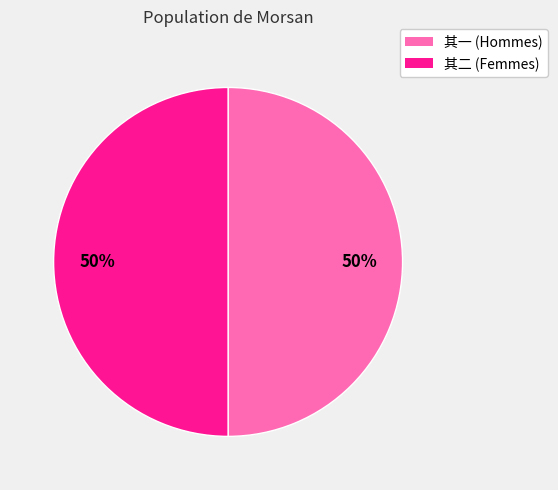

Count the number of slices in the pie.

2